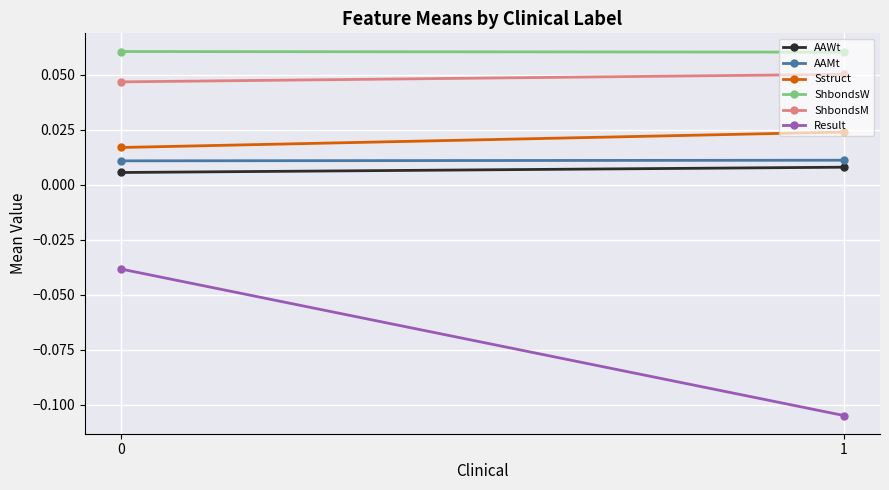

What is the sum of the Result values at 0 and 1?

-0.1